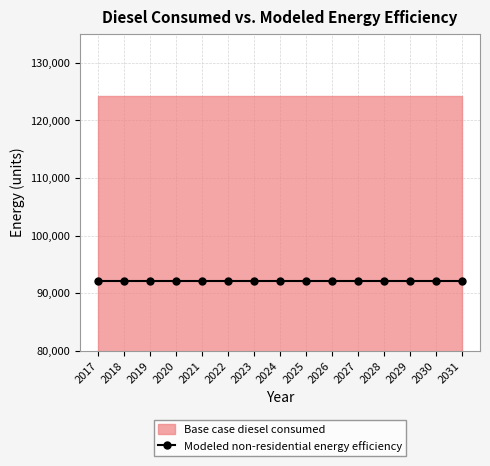

What is the sum of all Modeled non-residential energy efficiency values?

1380795.8